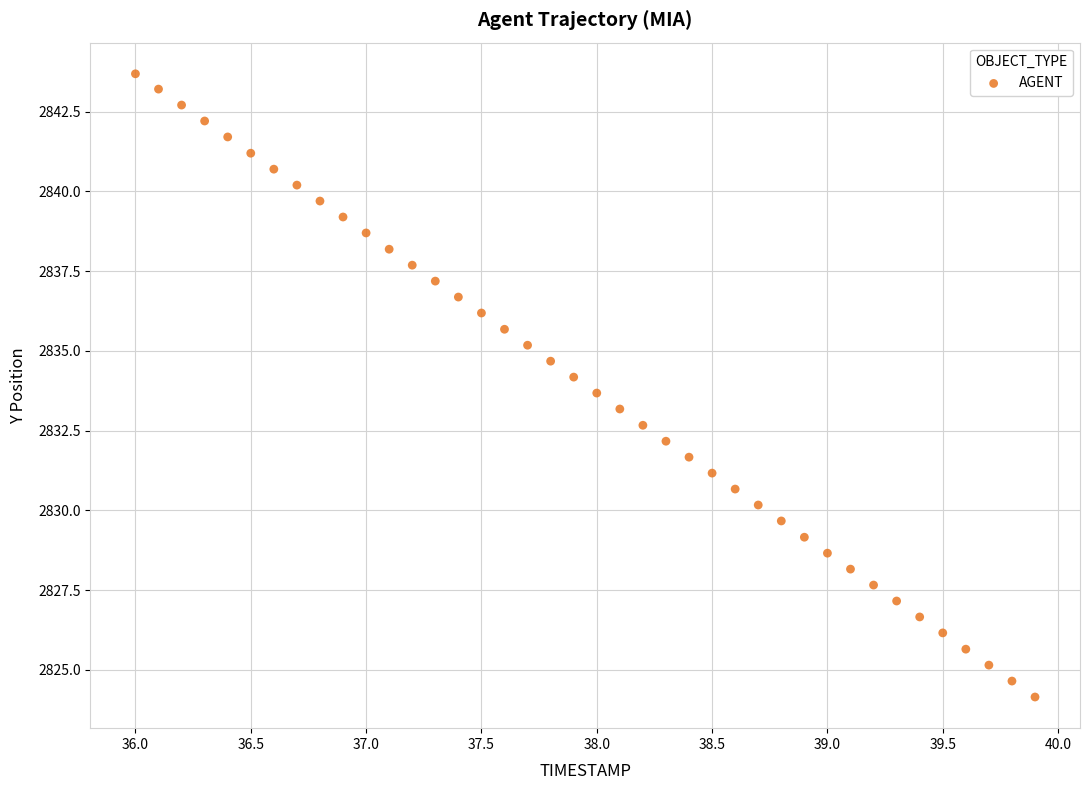

What is the range of X values (max minus min)?

3.9